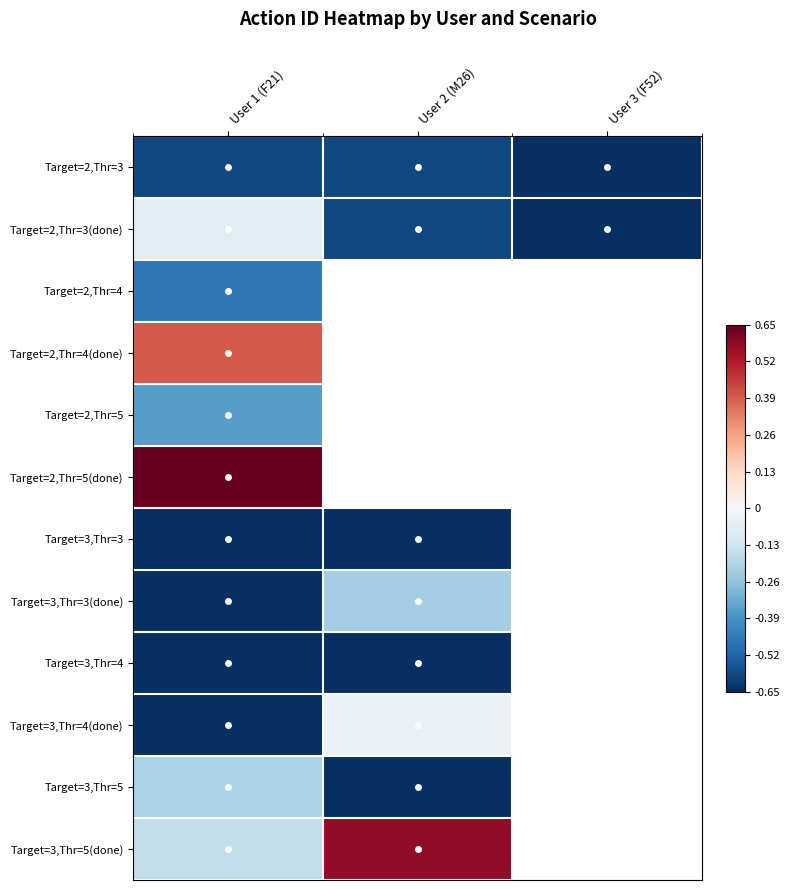

Which has a higher value, User 3 (F52) or User 2 (M26)?

User 2 (M26)